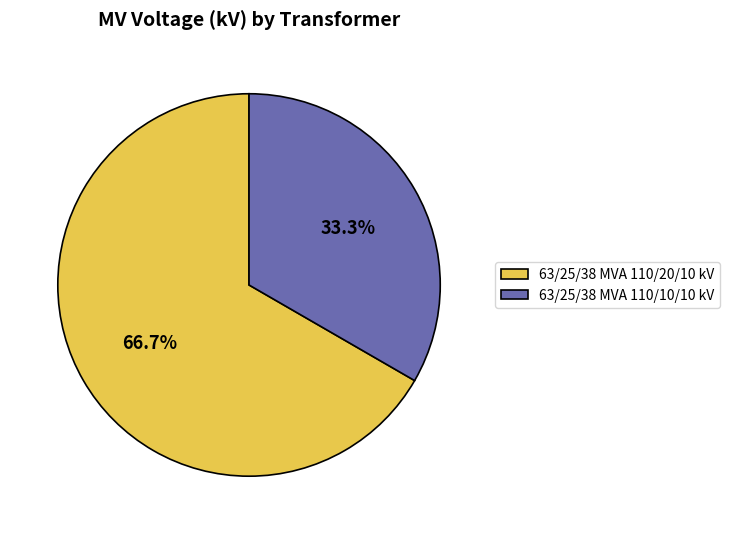

How many segments does this pie chart have?

2